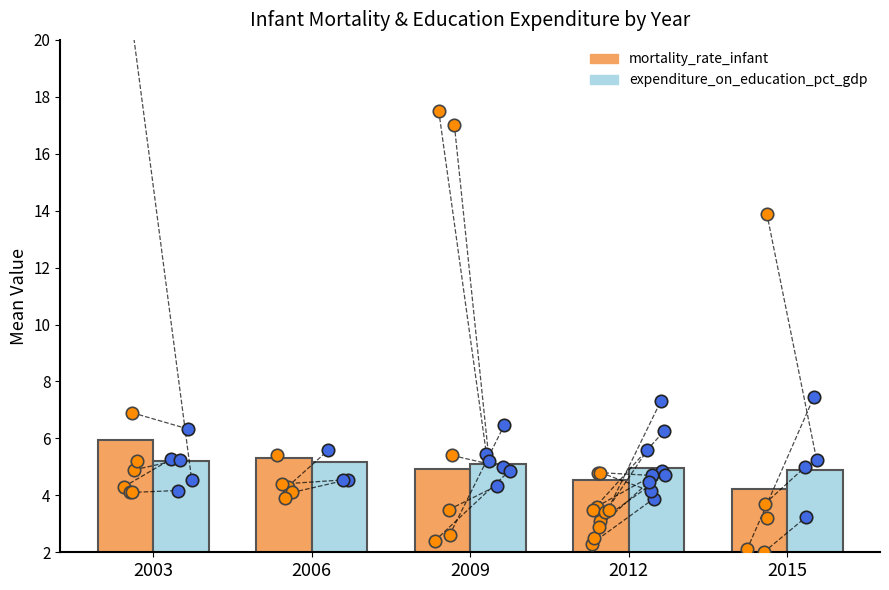

Which series reaches the maximum Y coordinate?

mortality_rate_infant